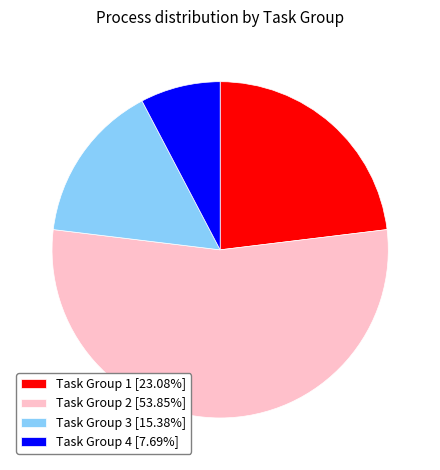

Which category has the smallest portion of the pie?

Task Group 4